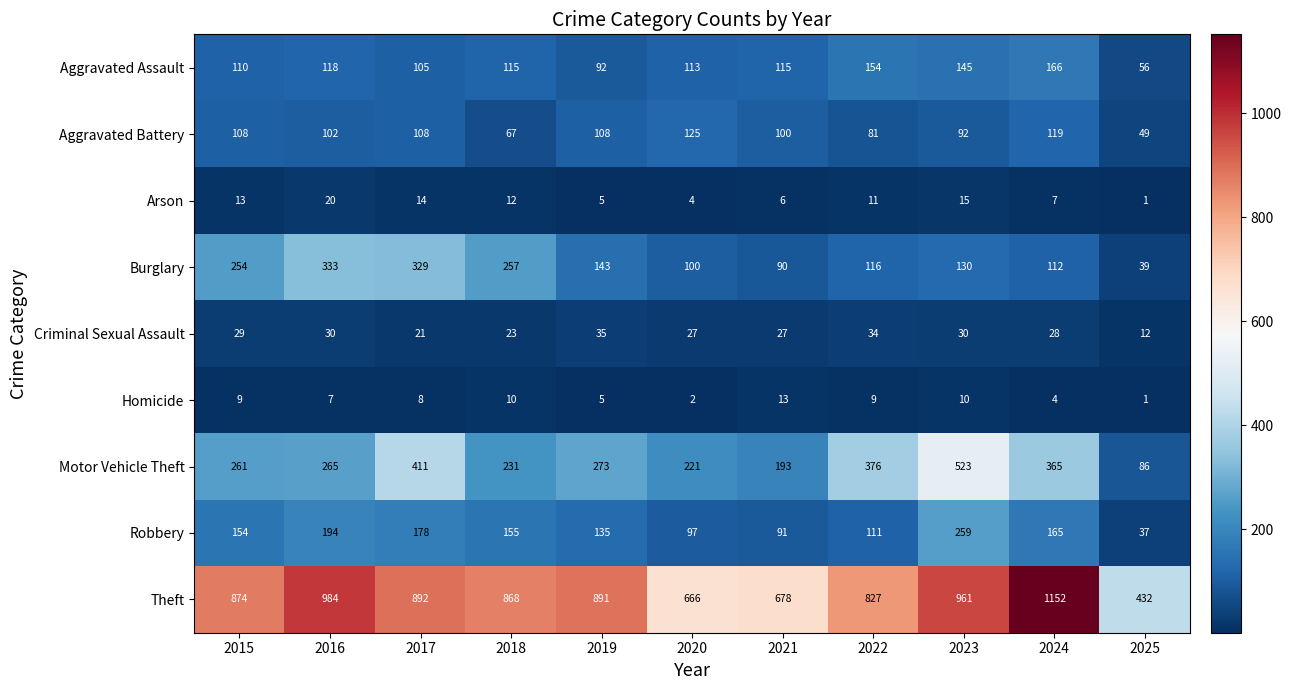

What is the difference between the maximum and minimum values in the Robbery series?

222